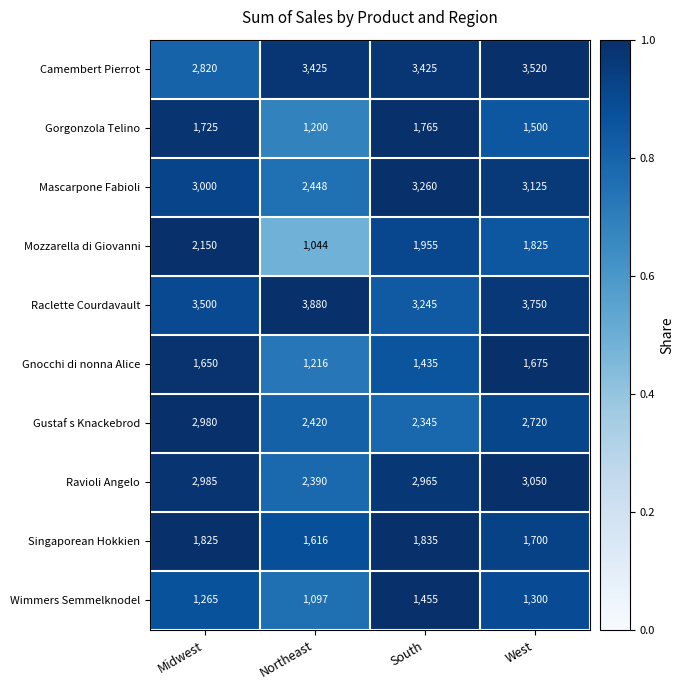

The value of Raclette Courdavault at Northeast is 6127. True or false?

False